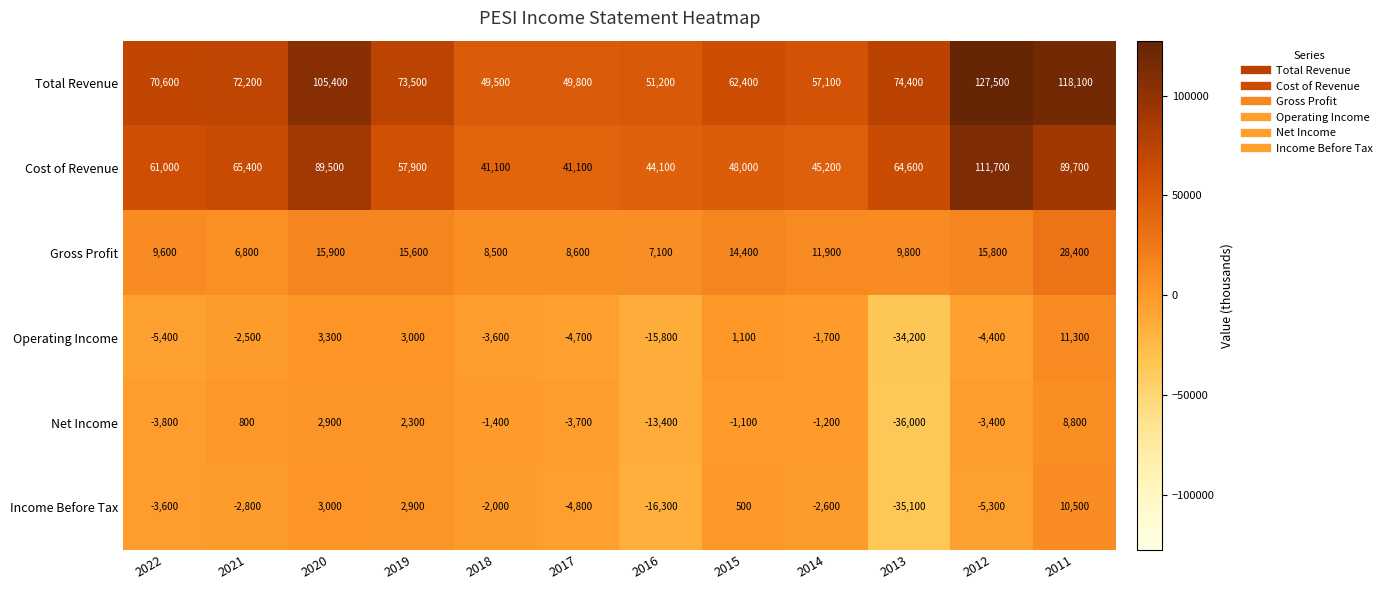

Read the Total Revenue value at 2019, to the nearest 50.

73500